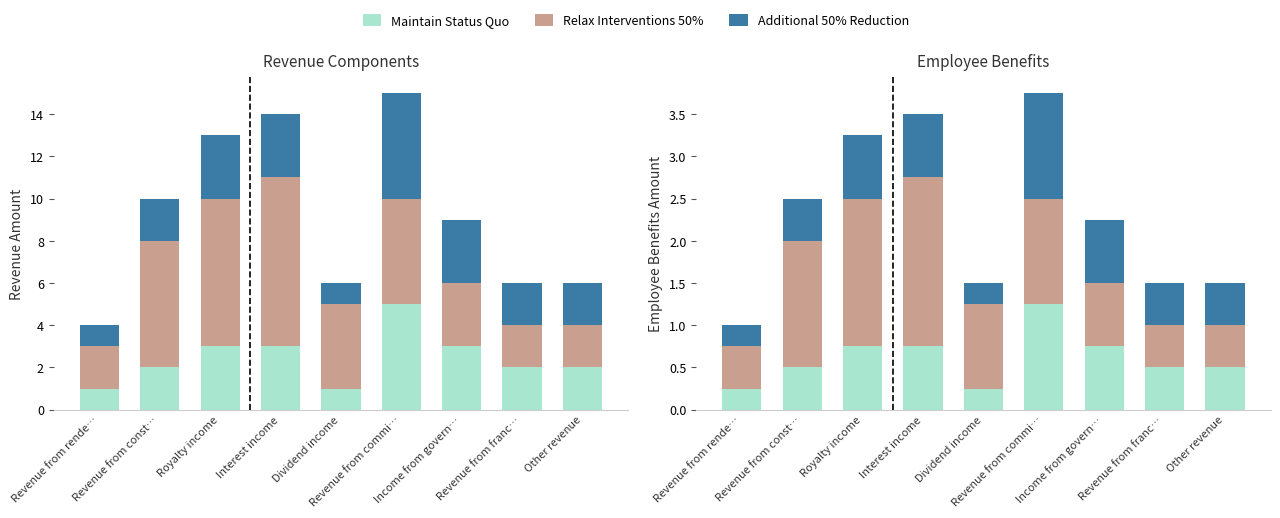

What is the label of the 1st bar from the left?

Revenue from rende…